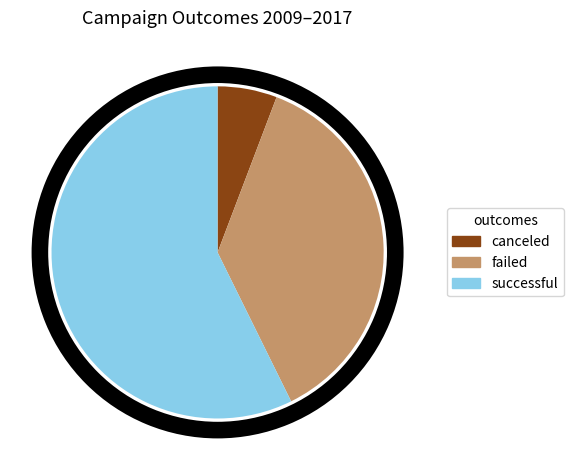

What is the majority slice?

successful